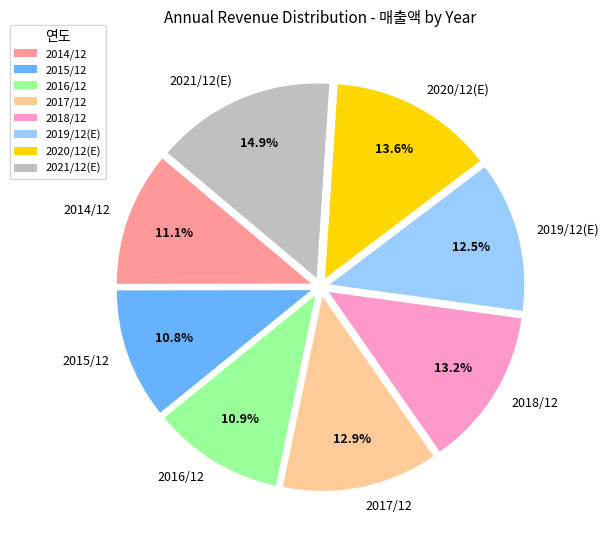

Which slice is the largest?

2021/12(E)